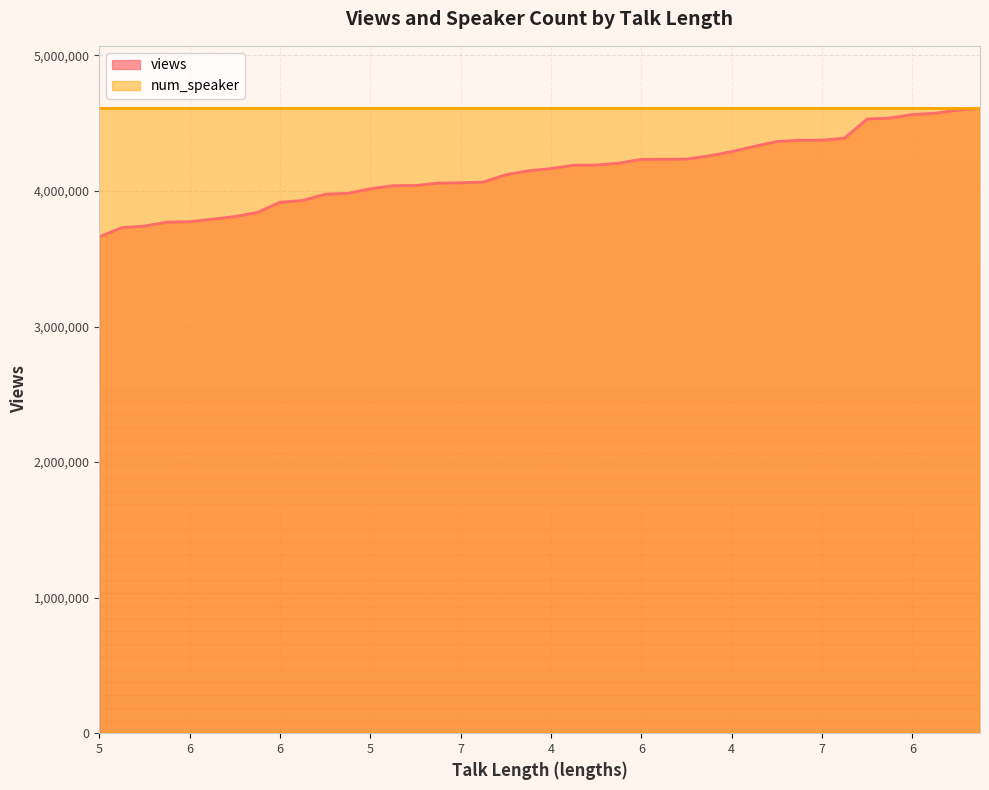

True or false: the data shows 3773245 at 6.

True